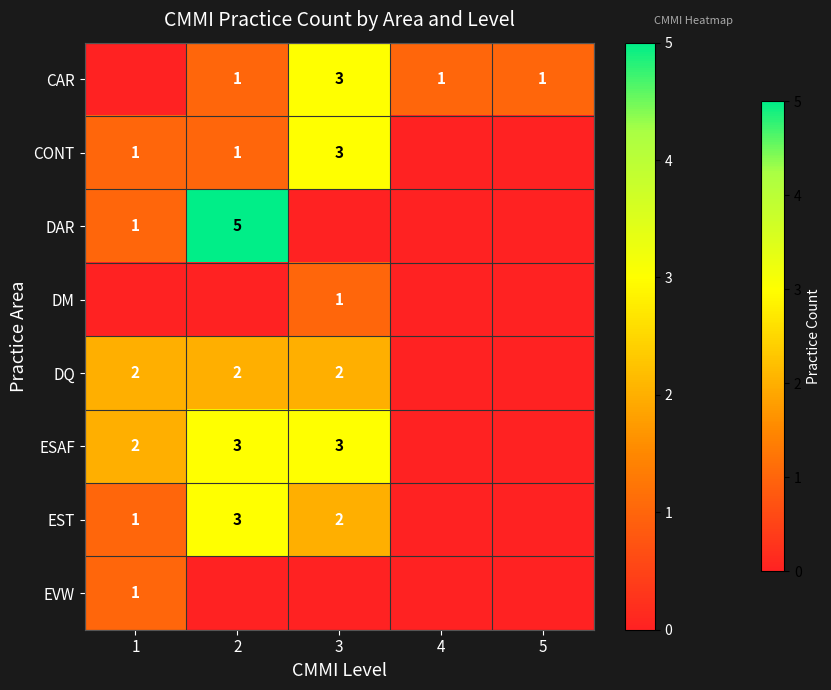

Is it true that DAR equals 9 at 2?

False